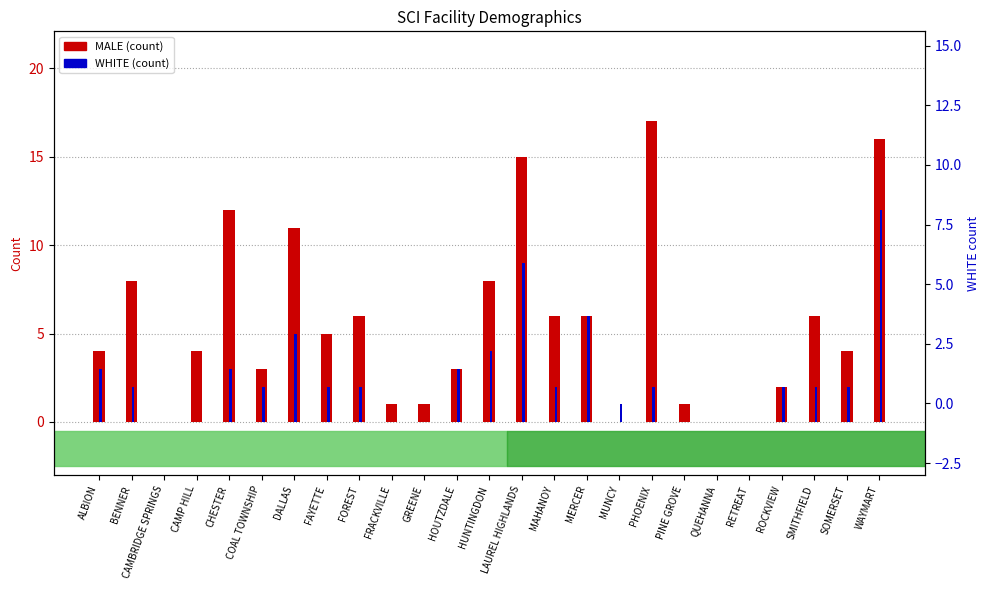

What is the sum of all MALE (count) values?

139